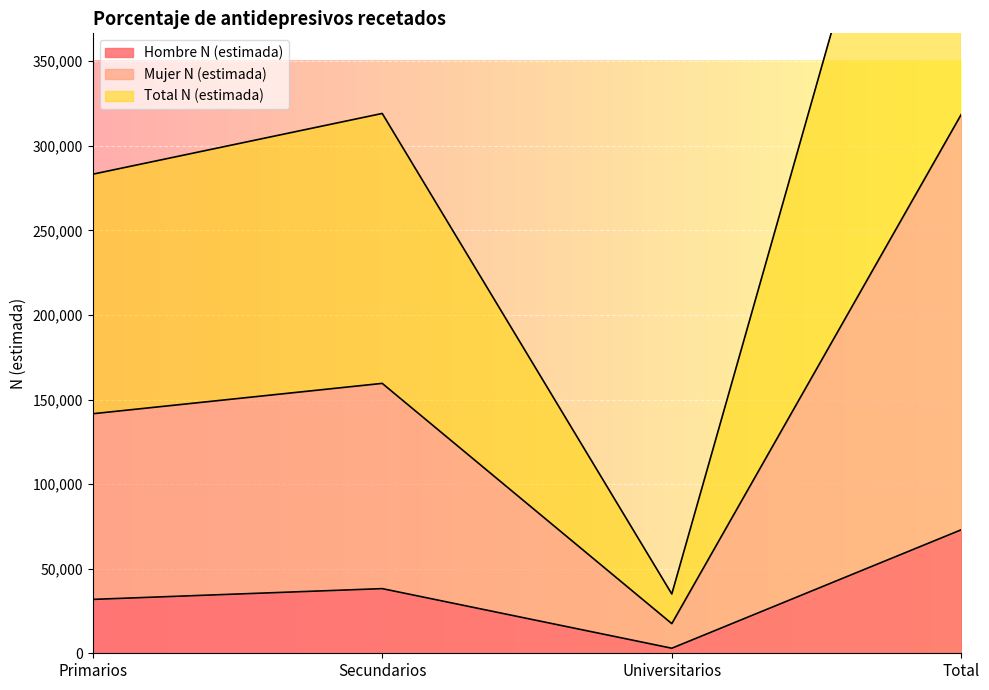

What is the sum of the Total N (estimada) values at Universitarios and Secundarios?

354148